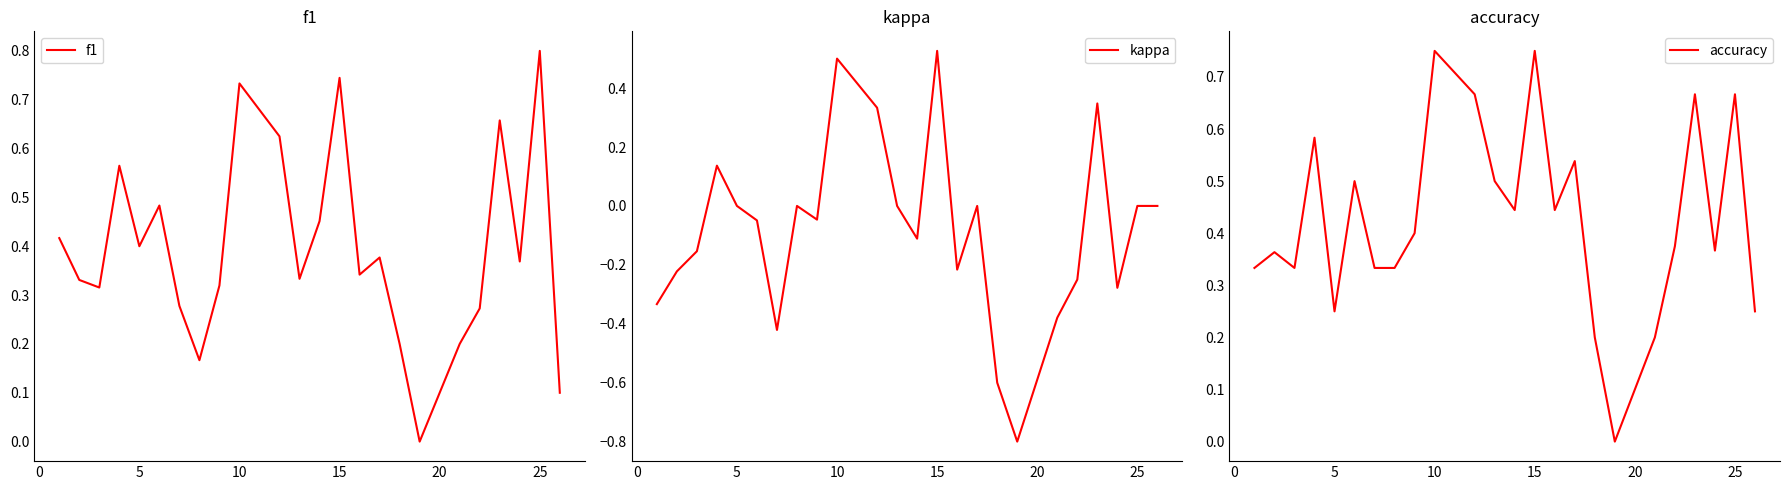

True or false: kappa and f1 cross at least once.

False